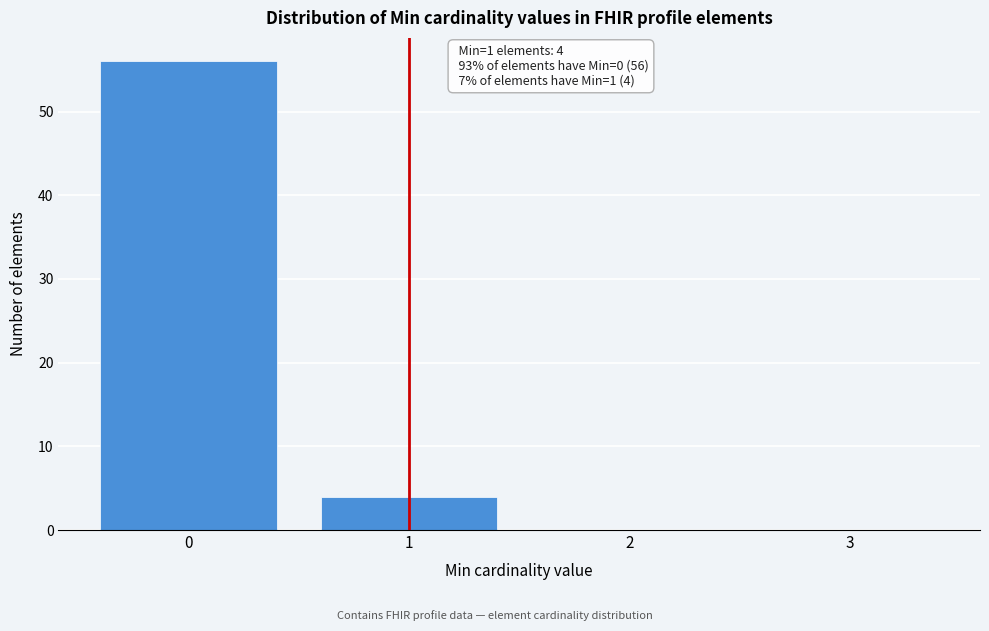

Over which range of the x-axis is the bar tallest?

-0.5 to 0.5